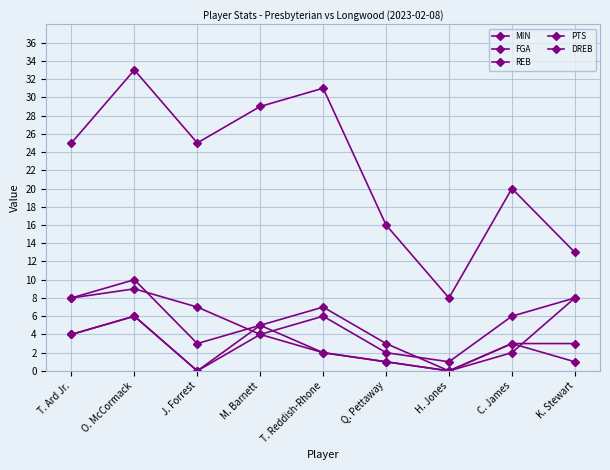

At how many categories does at least one series exceed 17?

6